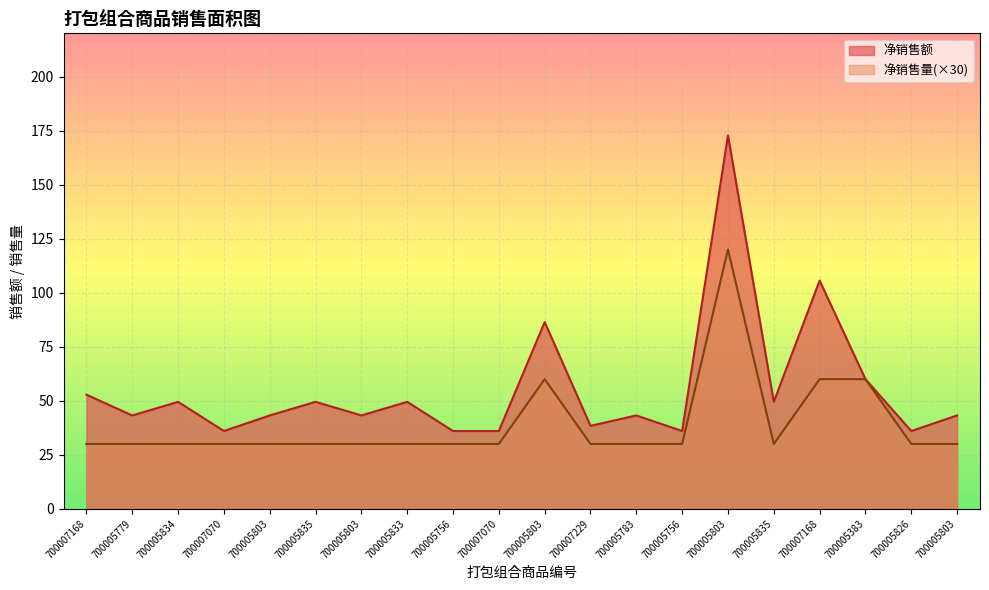

Is the value of 净销售量 at 700007070 greater than the value of 净销售额 at 700005835?

No